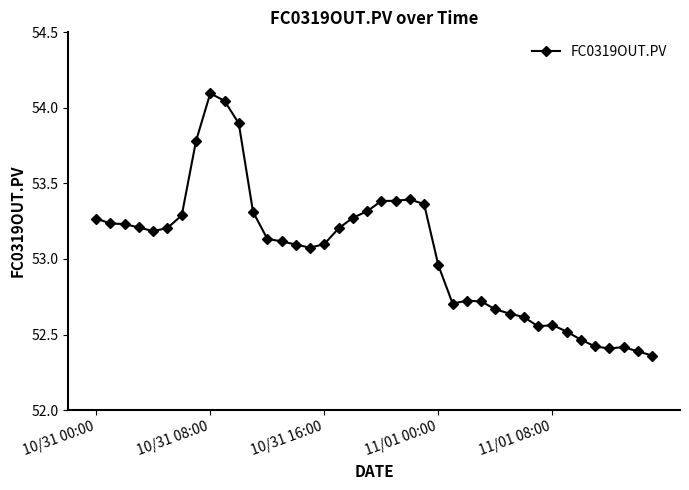

True or false: the data has more than 2 interior local peaks.

True